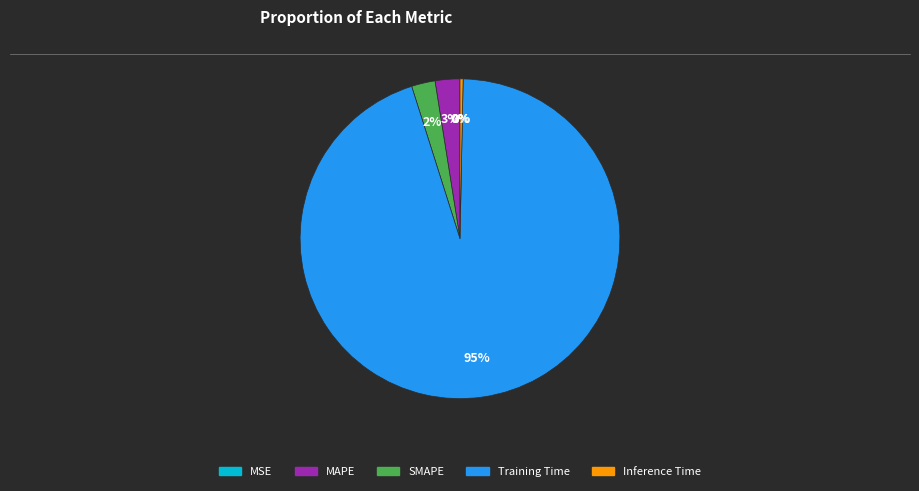

Is it true that Inference Time is 0% of the pie?

True